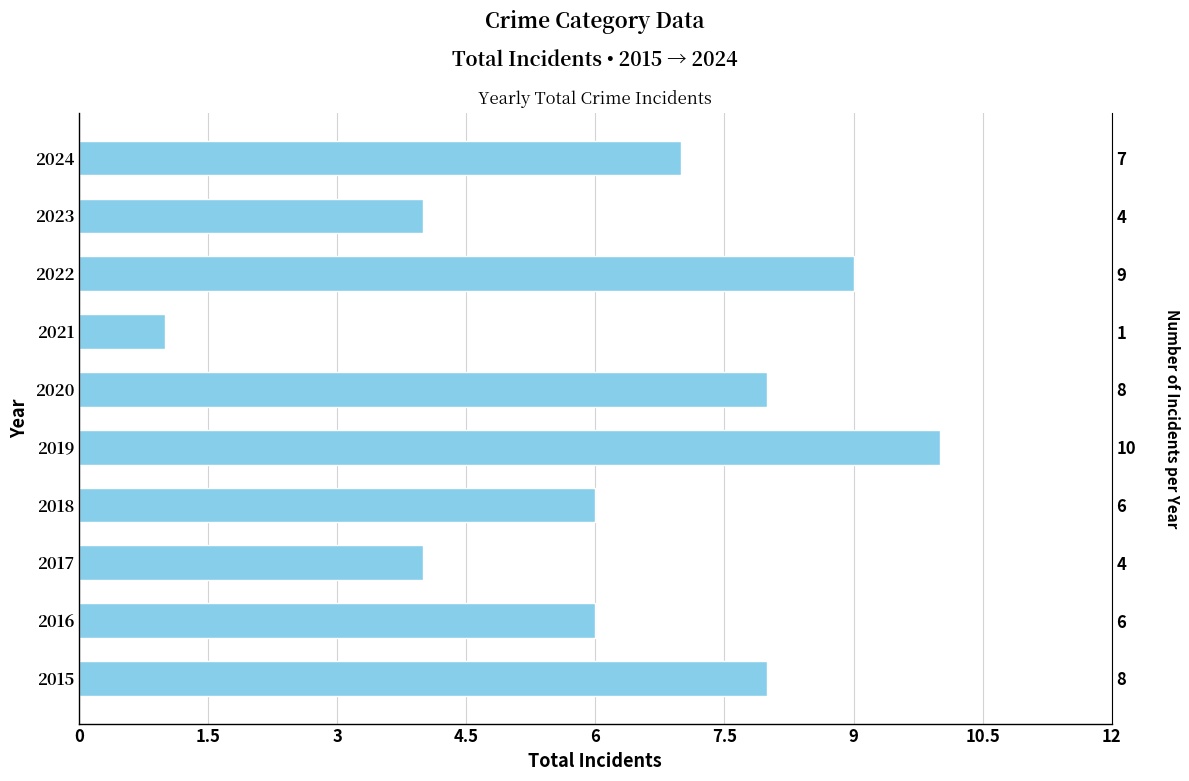

The chart shows a value of 2 at 2017. True or false?

False